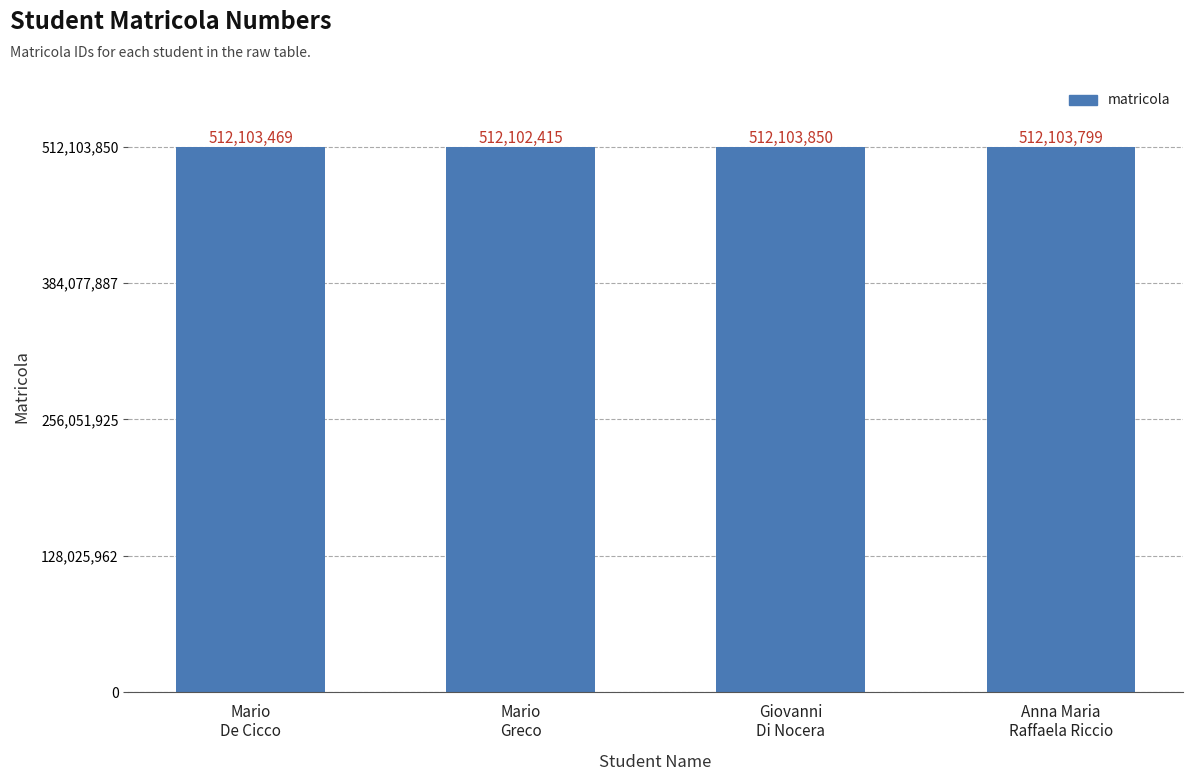

What is the sum of all values?

2048413533